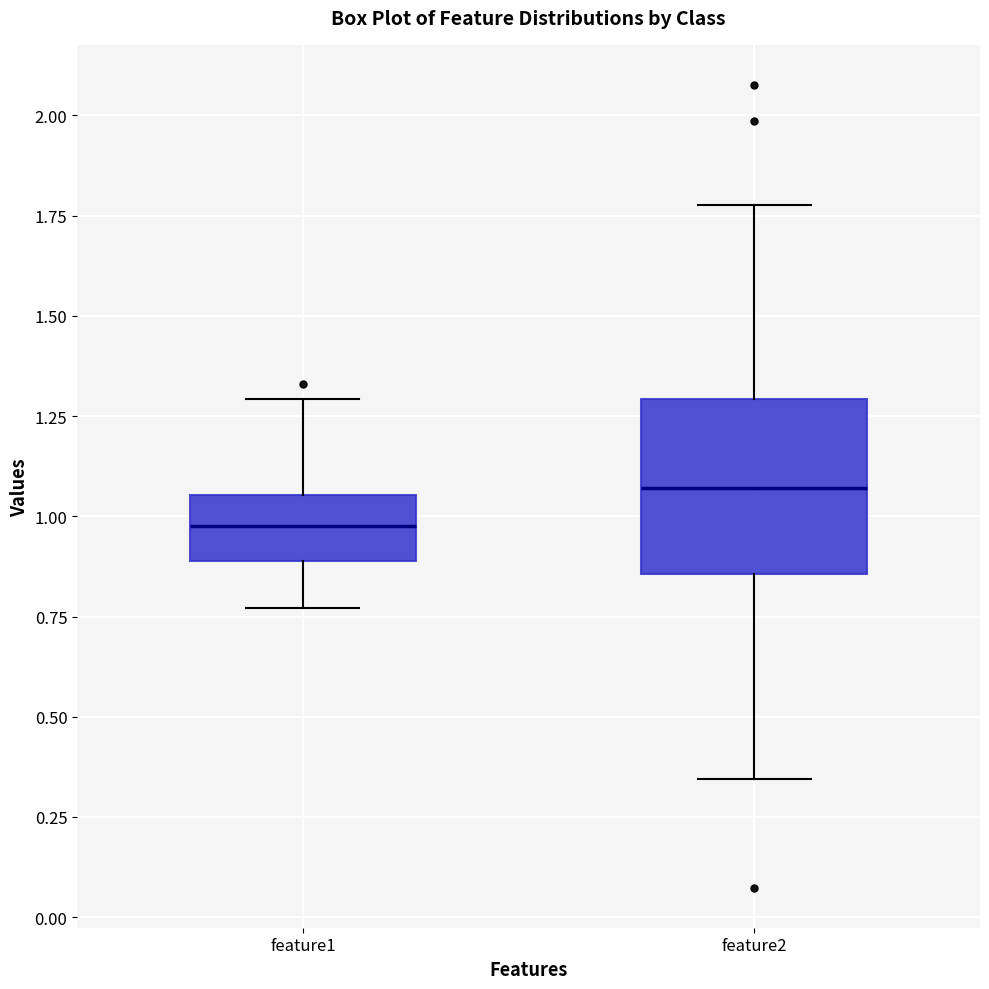

Reading left to right, read every box against the y-axis: the position of its median line, the range the box covers, and the ends of its whiskers. The values are not printed on the chart, so give them approximately, as read against the axis.

feature1: median 0.95, box 0.90 to 1.05, whiskers 0.75 to 1.30
feature2: median 1.05, box 0.85 to 1.30, whiskers 0.35 to 1.80